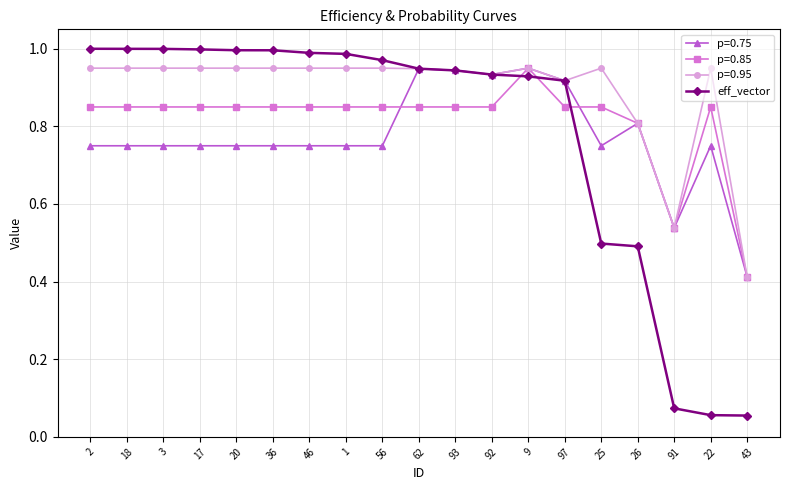

Which series changed the most between 20 and 9?

p=0.75